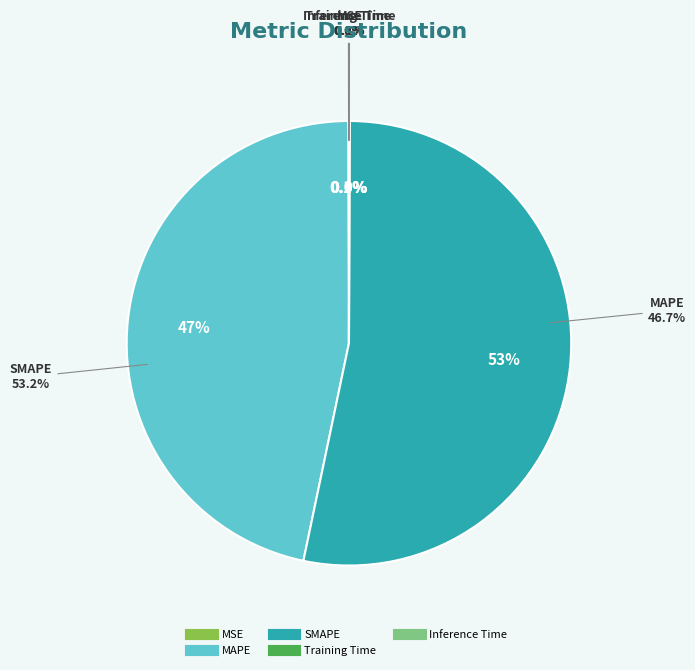

How many slices are in this pie chart?

5